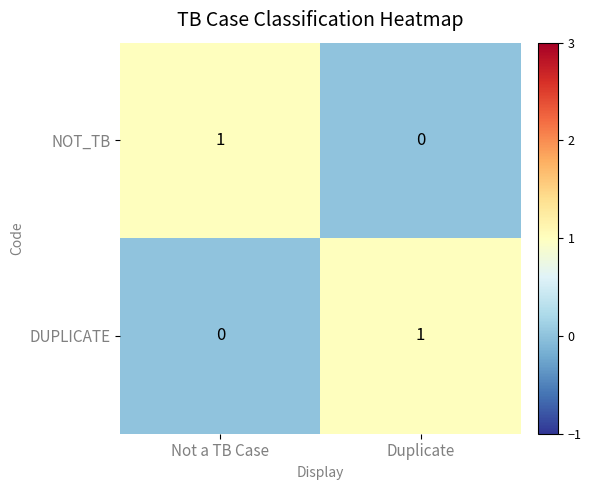

At which label is NOT_TB closest to 0?

Duplicate